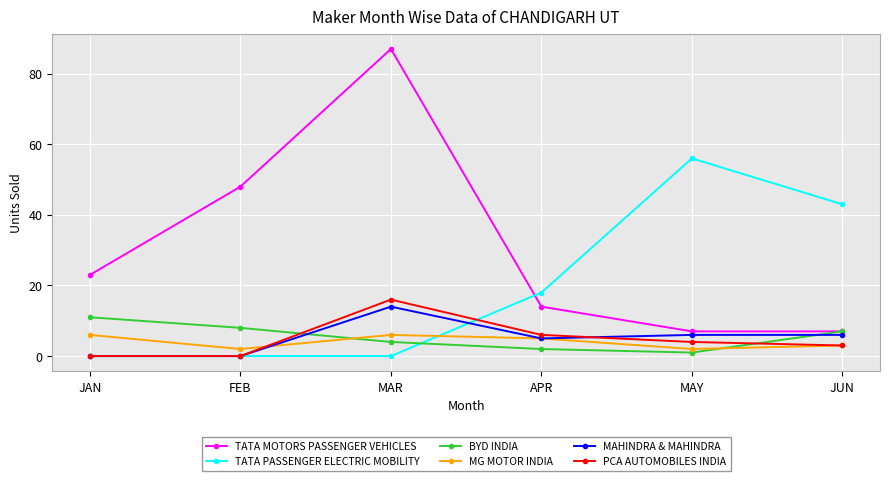

What is the minimum value for TATA MOTORS PASSENGER VEHICLES?

7